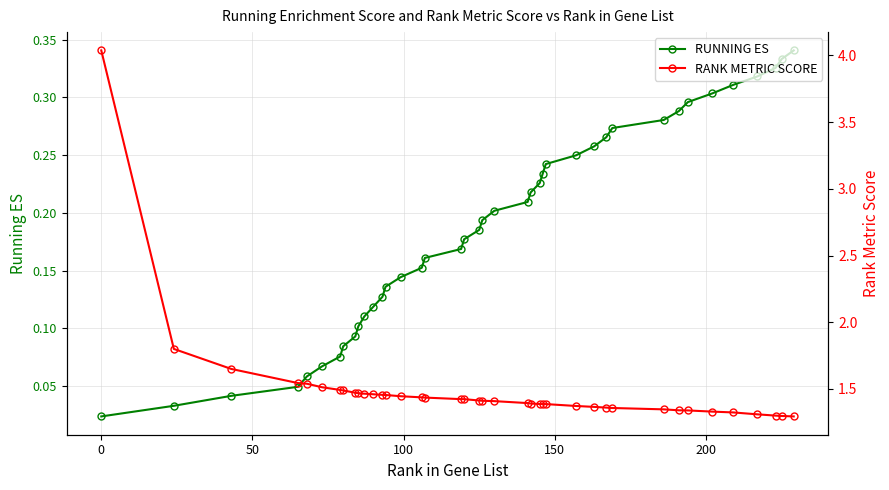

How many categories are shown in the chart?

40